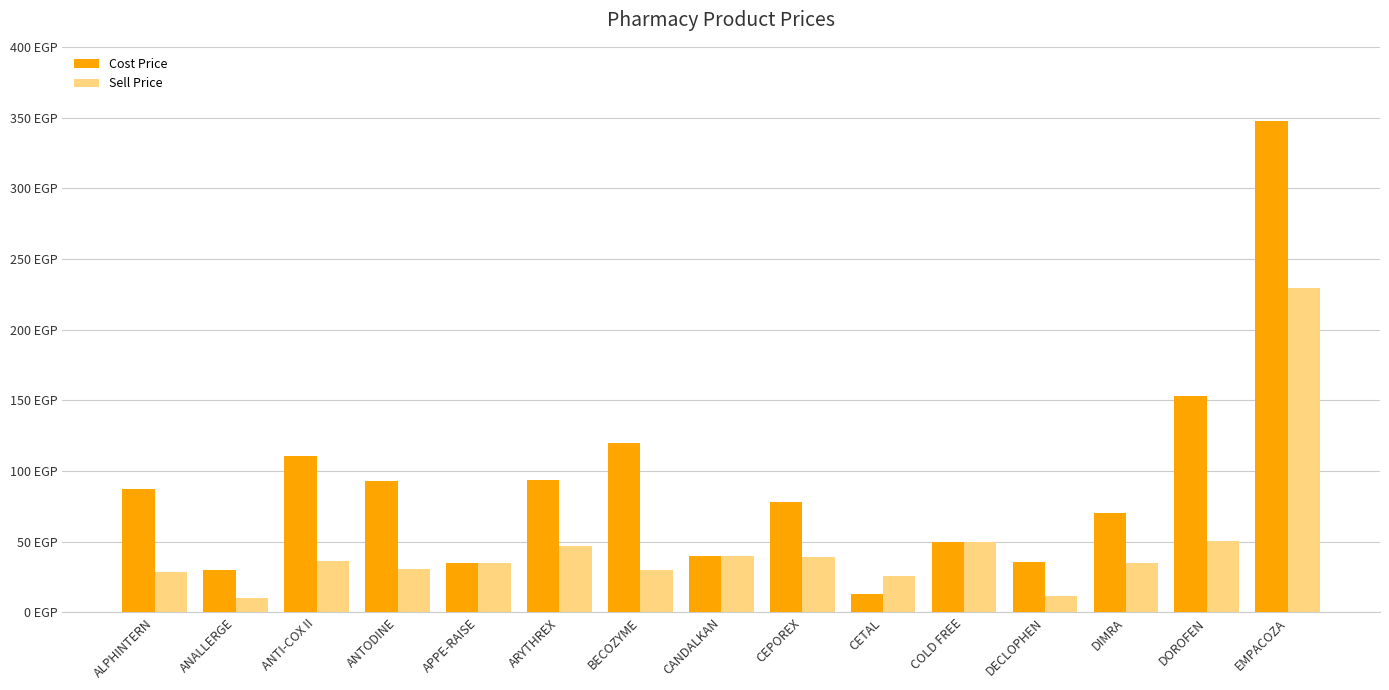

What is the difference between the highest and lowest values at EMPACOZA?

118.3